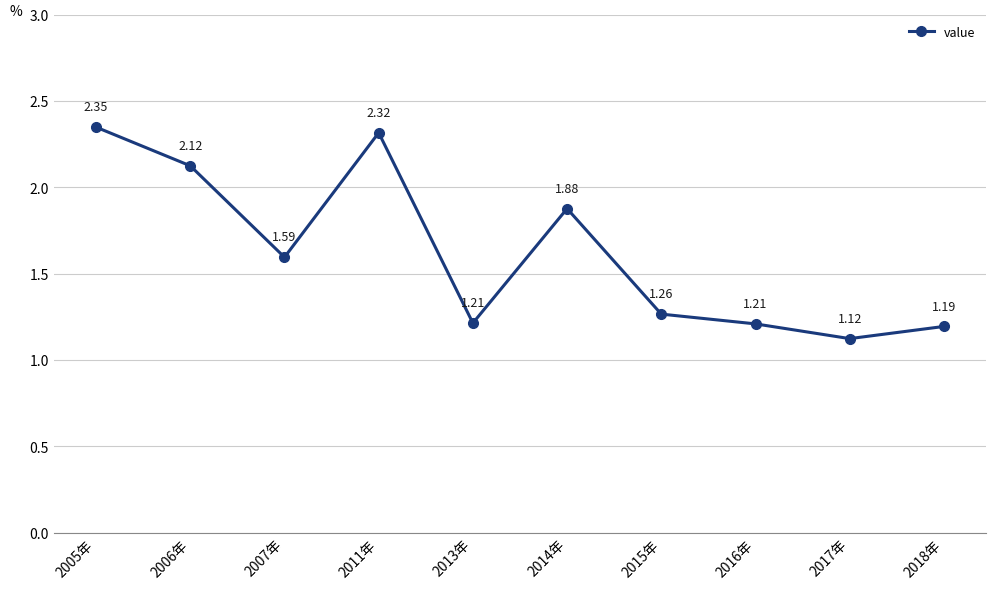

Which category has the lowest value across all series?

2017年